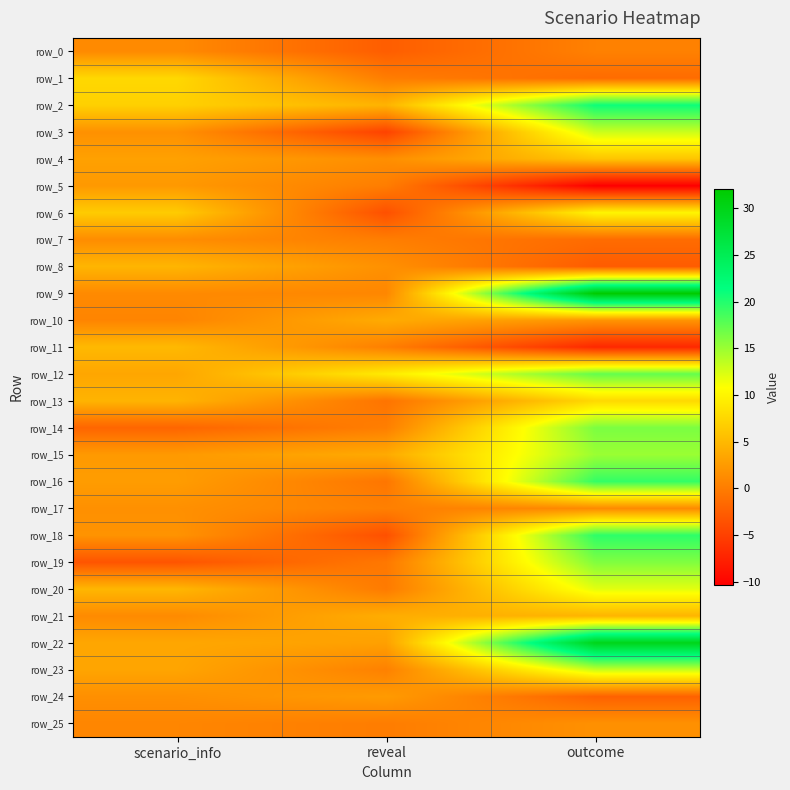

What is the lowest value of the row_24 series?

-2.2